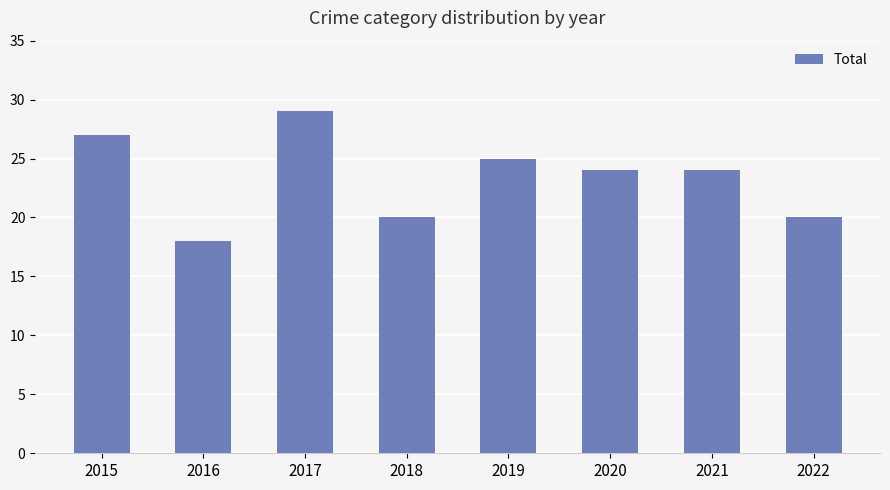

Reading left to right, what are all the values shown in this chart?

27	18	29	20	25	24	24	20